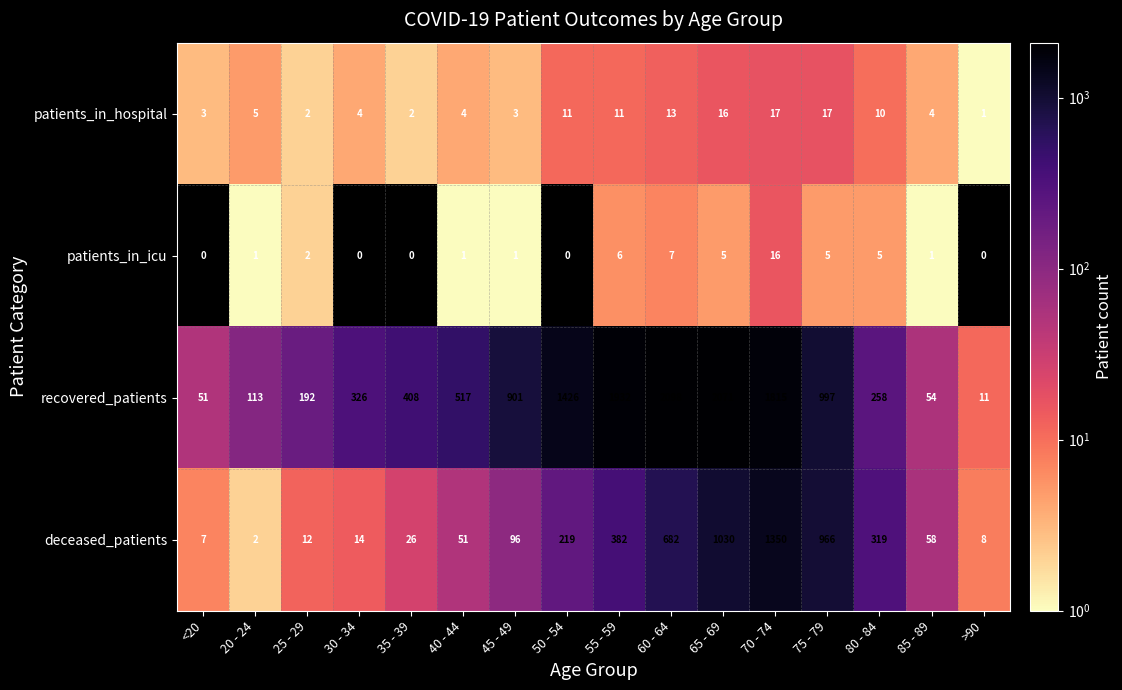

Which series has the largest total across all categories?

recovered_patients